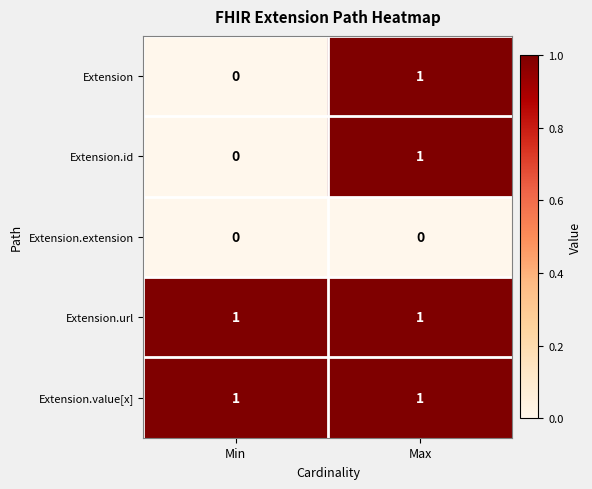

Which category has the highest value in the Extension series?

Max